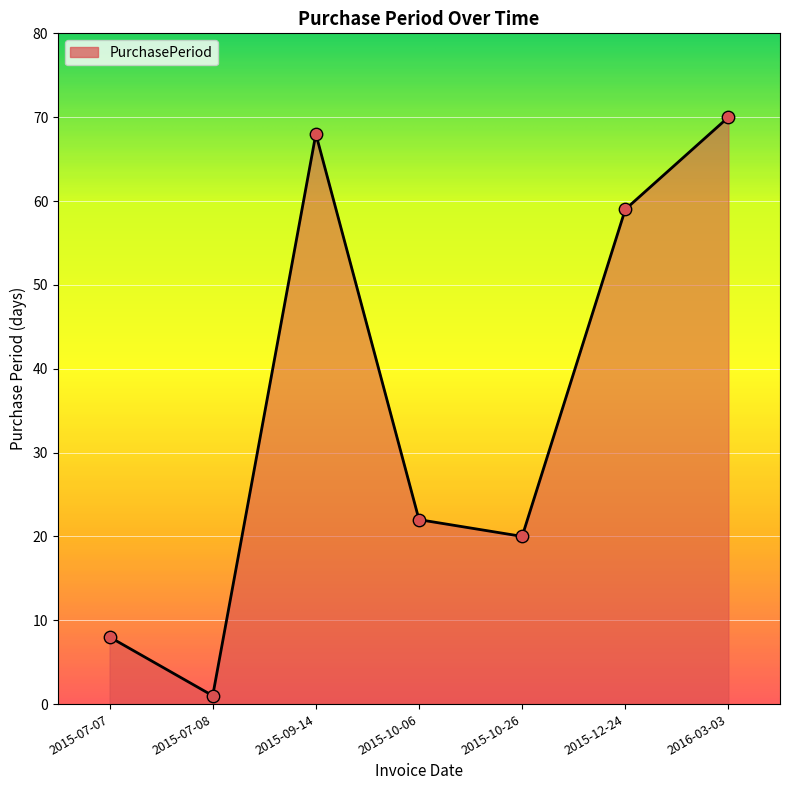

What is the change in value from 2015-10-26 to 2016-03-03?

+50